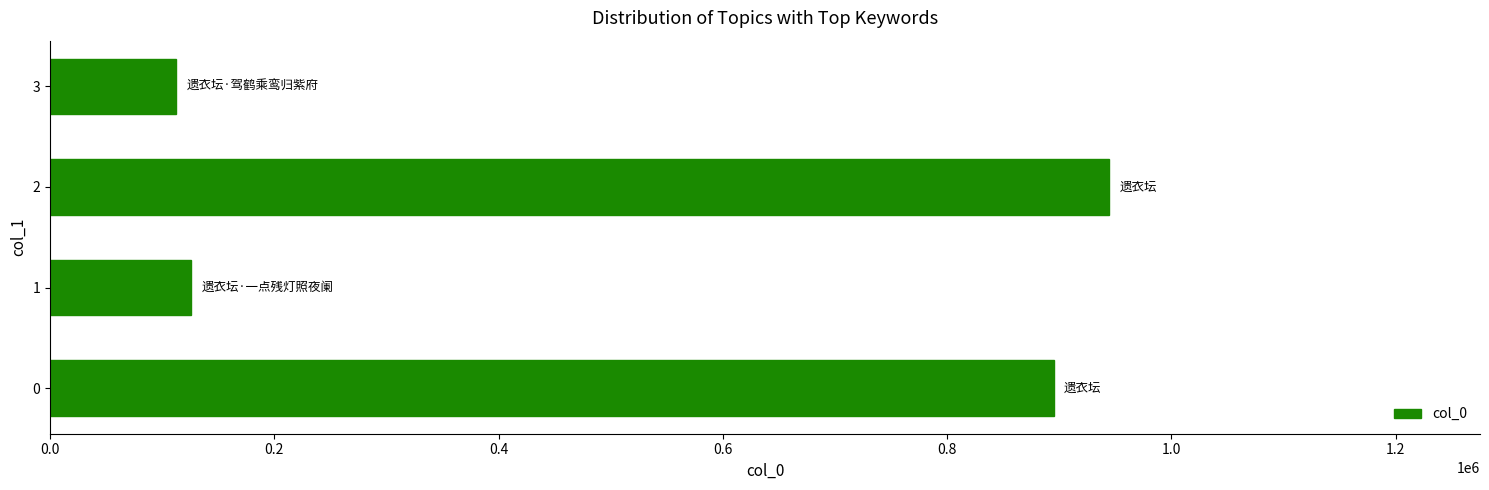

List the labels in order of value, smallest first.

3, 1, 0, 2